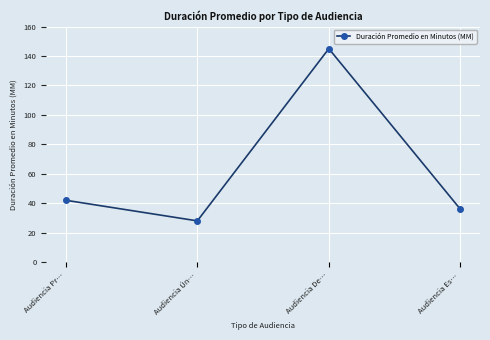

What is the minimum value shown in the chart?

28